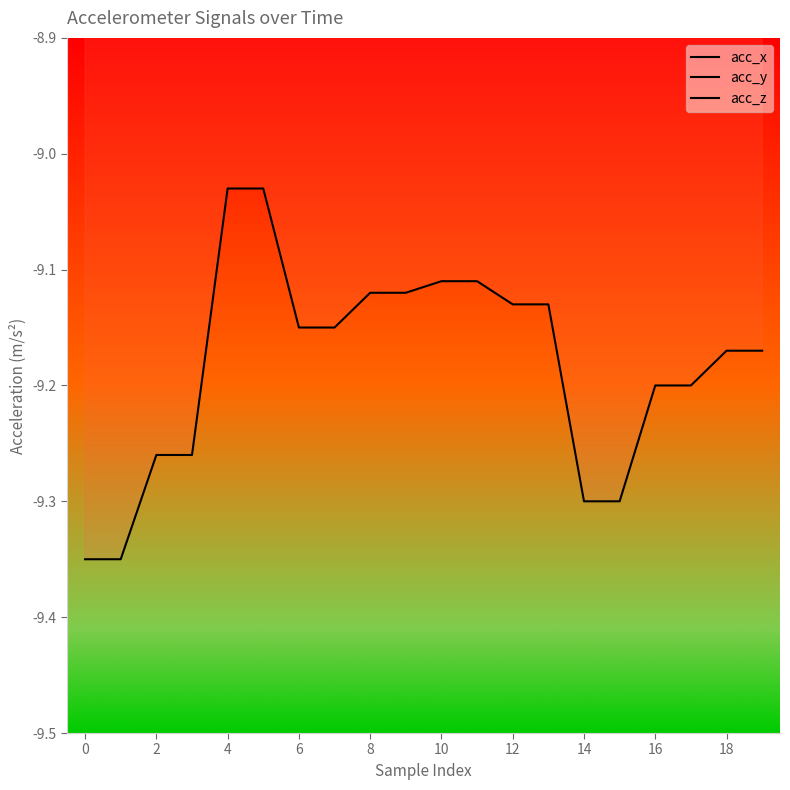

Is it true that acc_y equals -0.2 at 8?

False